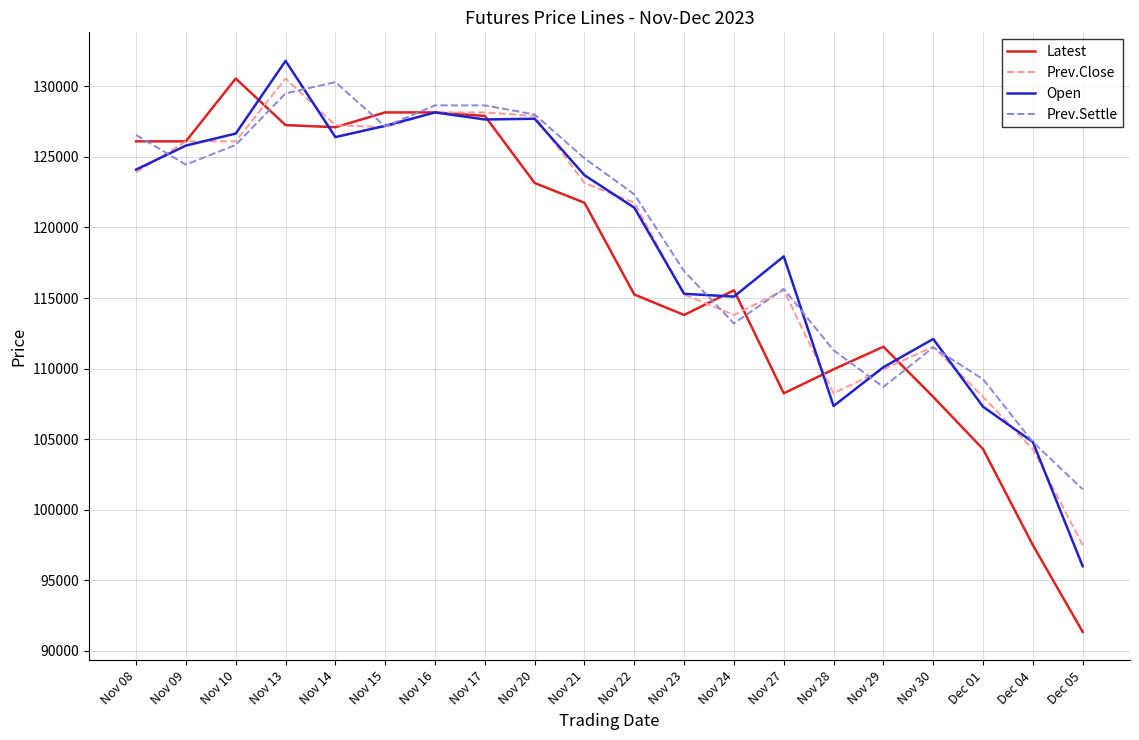

What is the approximate value of Open at Nov 10, to the nearest 50?

126650